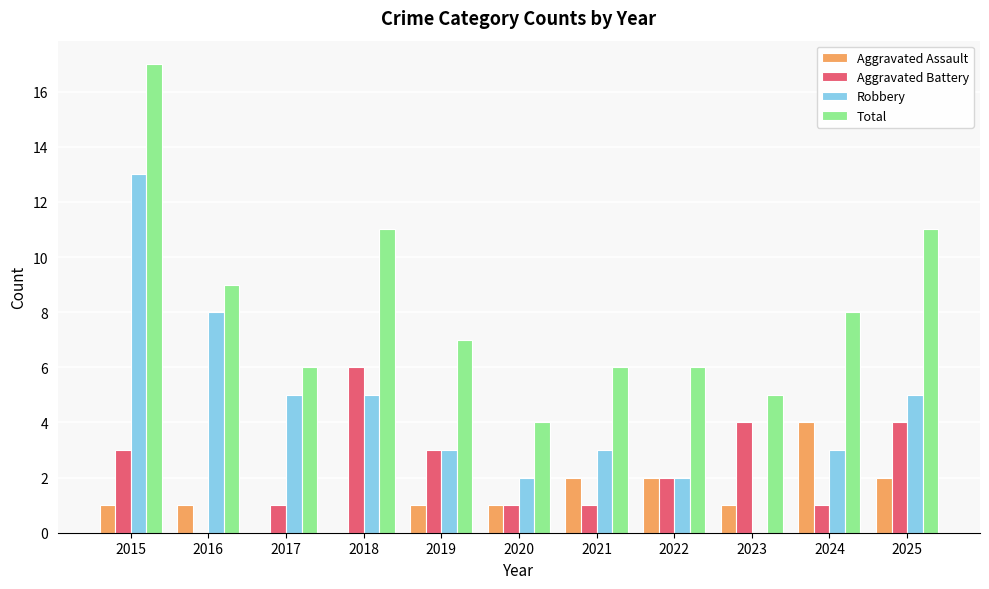

What is the difference between the Robbery values at 2019 and 2025?

2